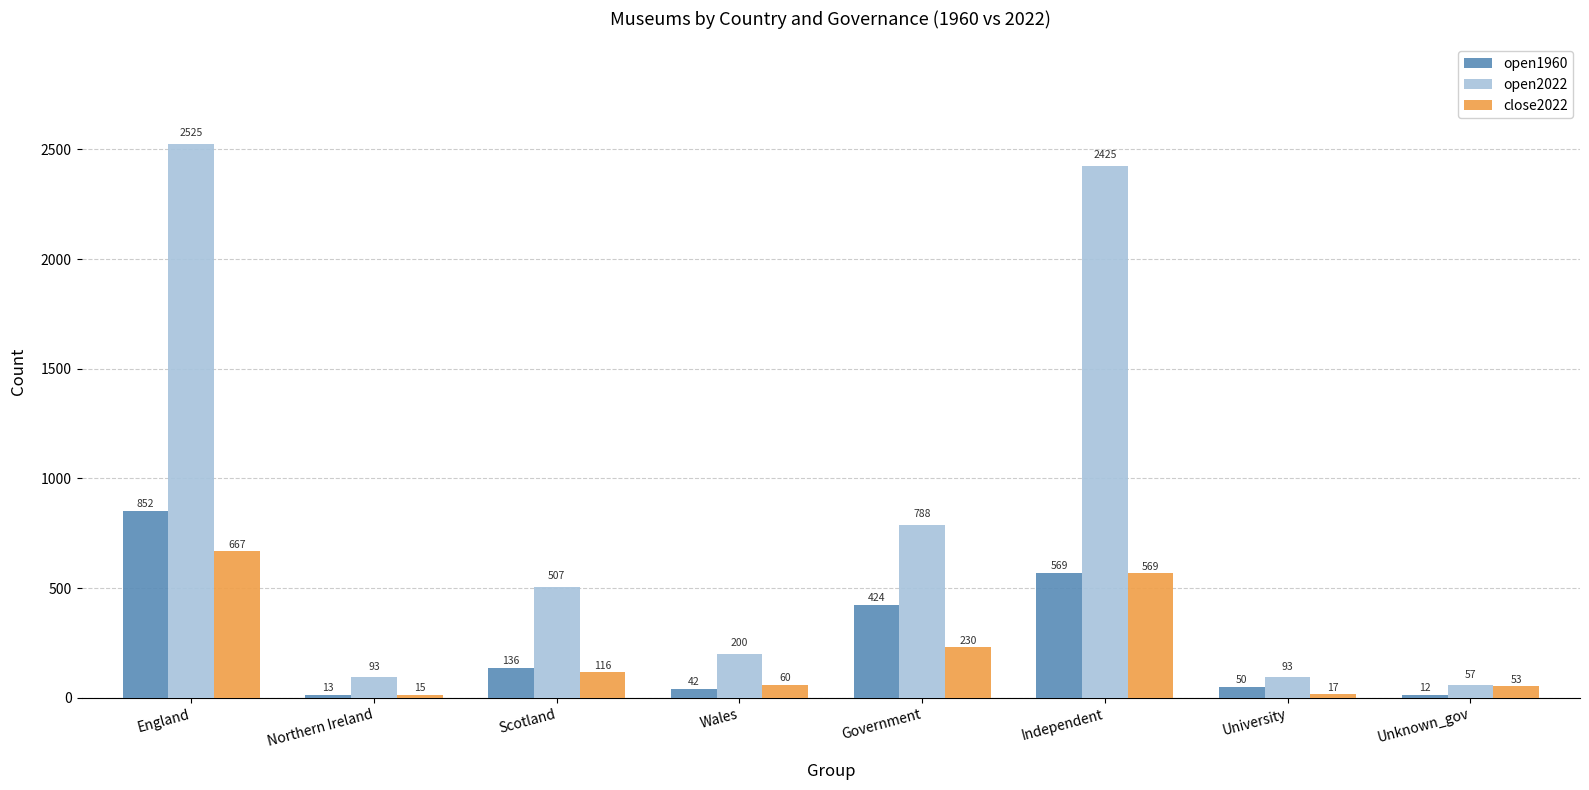

True or false: open1960 has a value of 12.4 at Unknown_gov.

True